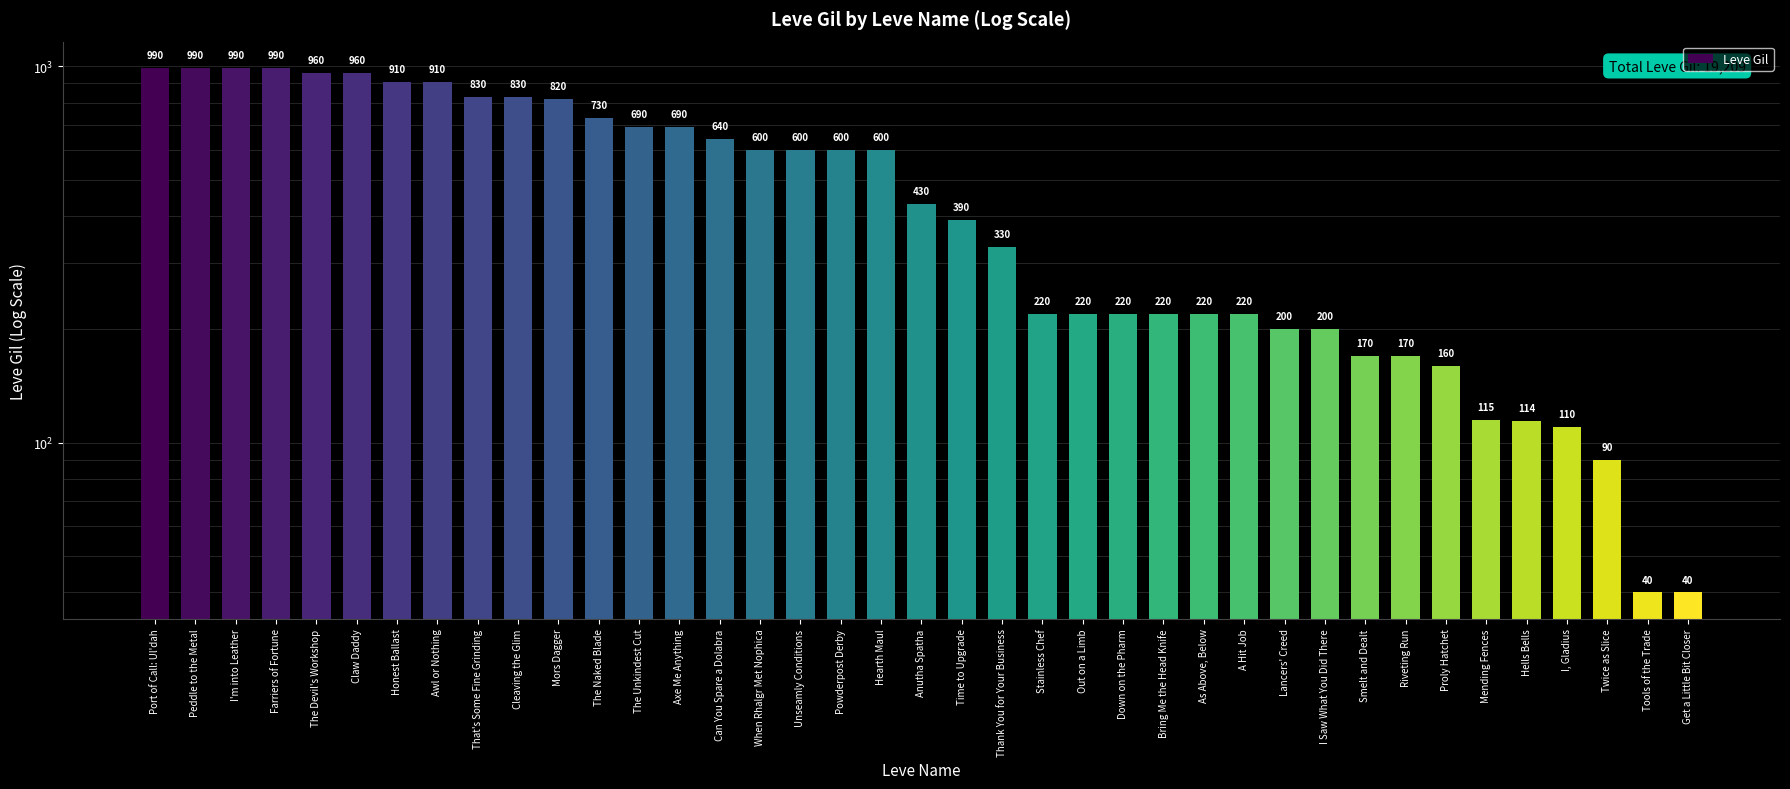

The chart shows a value of 323 at As Above, Below. True or false?

False